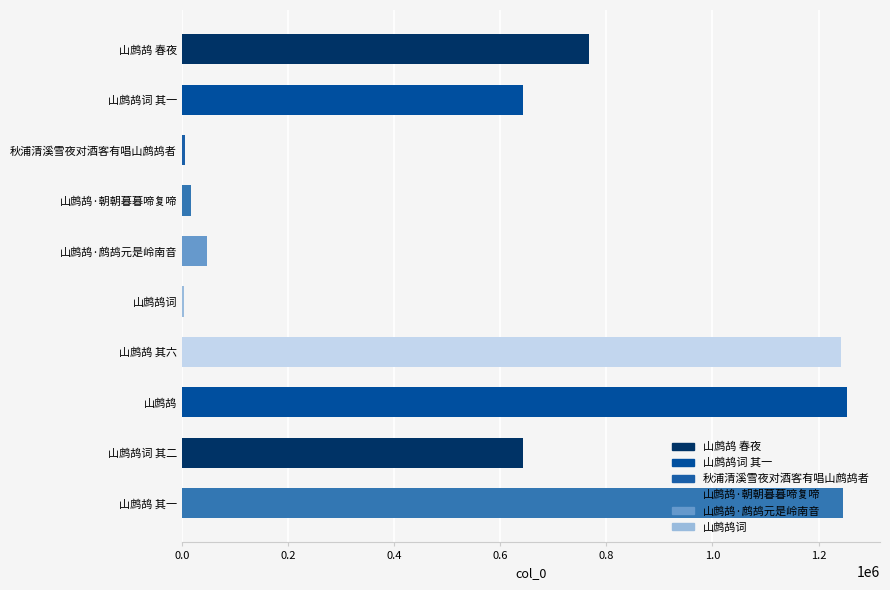

What is the sum of all values?

5869128